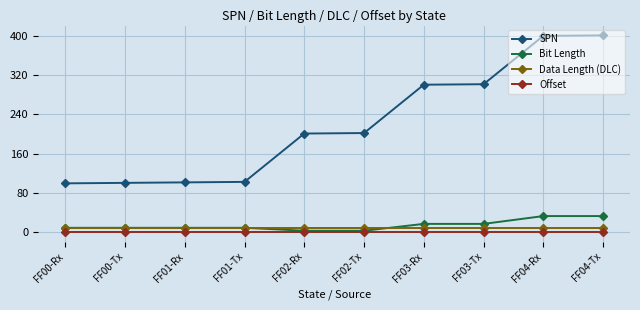

Does the chart display data point markers on the line(s)?

Yes